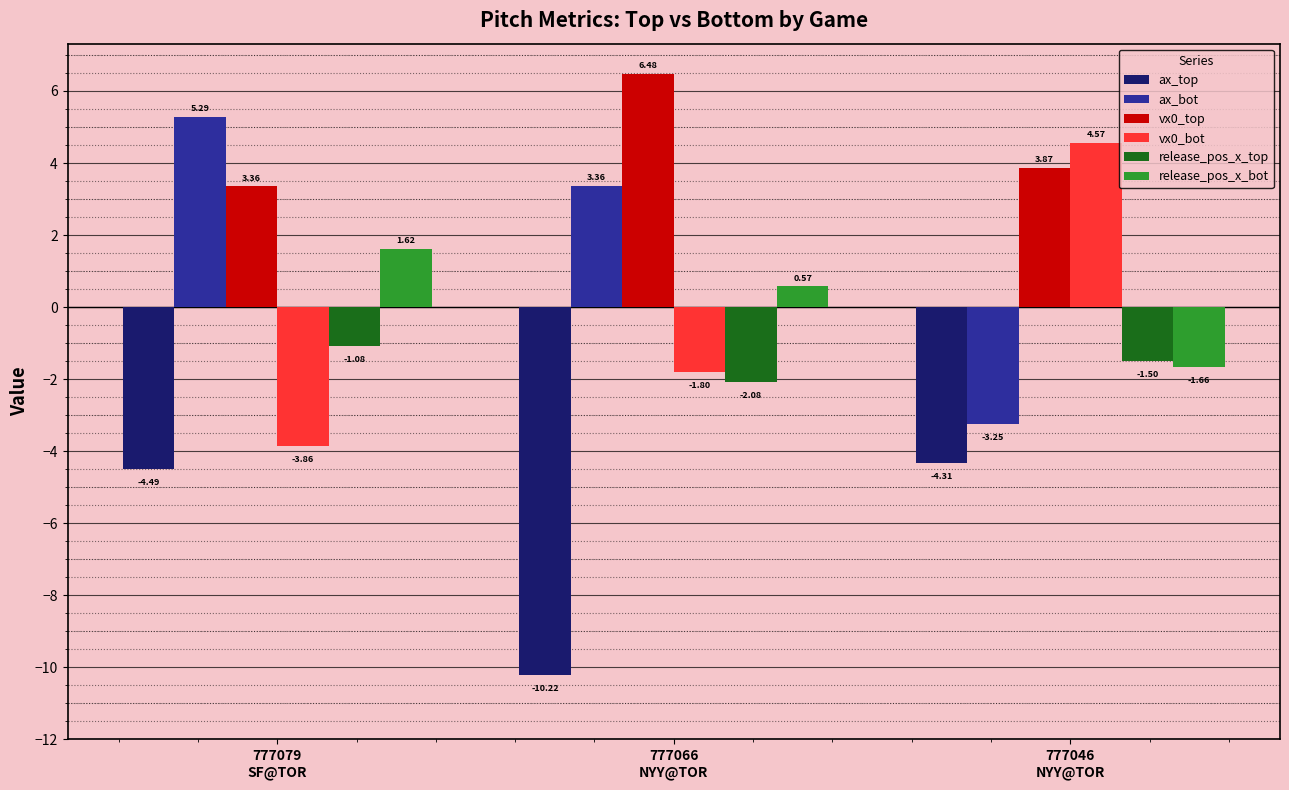

Which category has the highest value in the vx0_top series?

777066
NYY@TOR